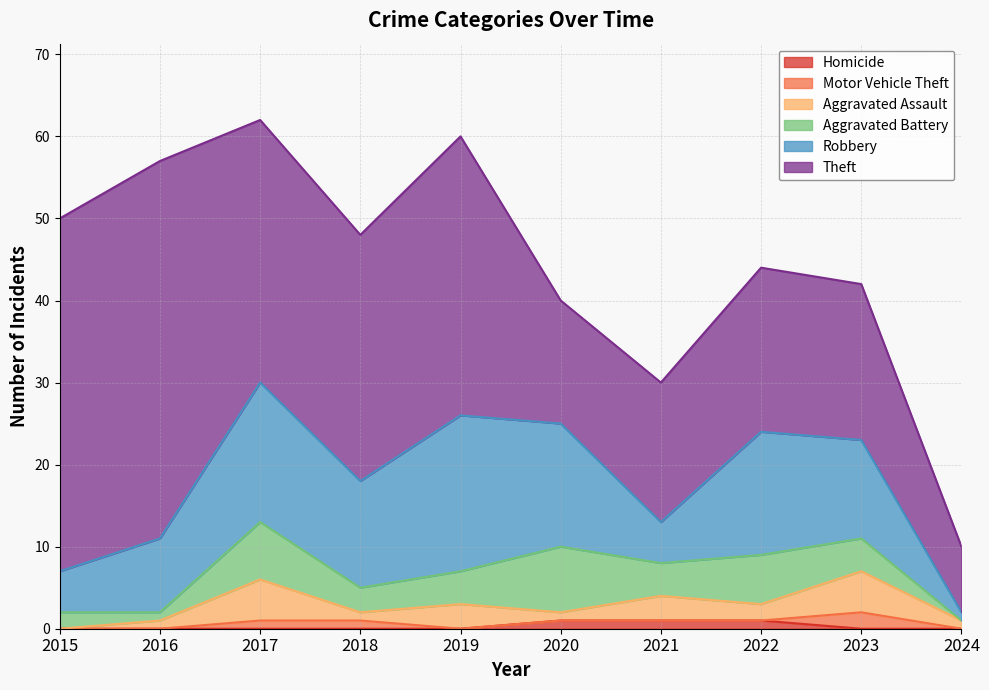

What is the difference between the maximum and second lowest values in the Aggravated Assault series?

4